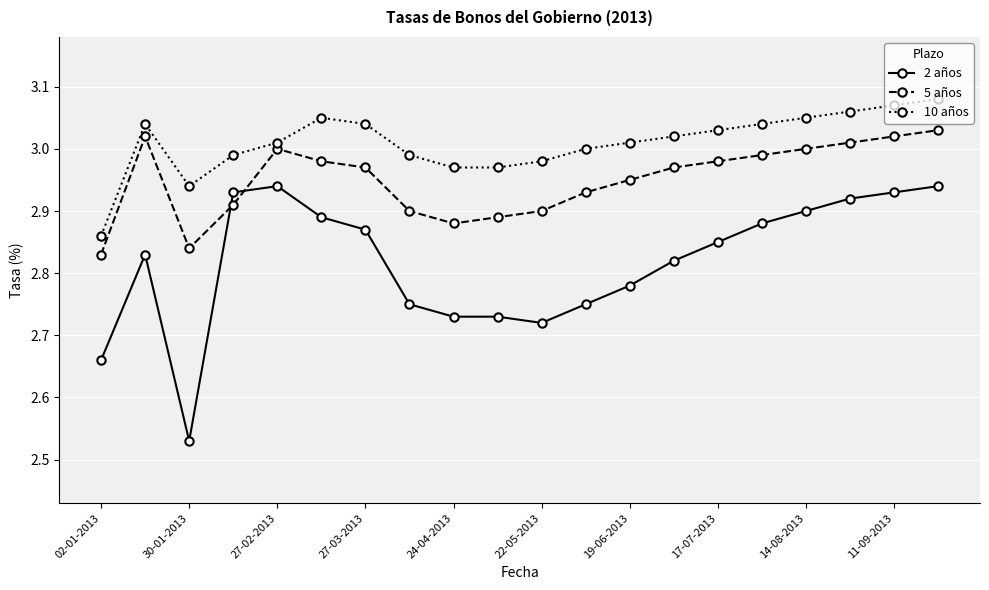

What is the sum of all 10 años values?

60.2